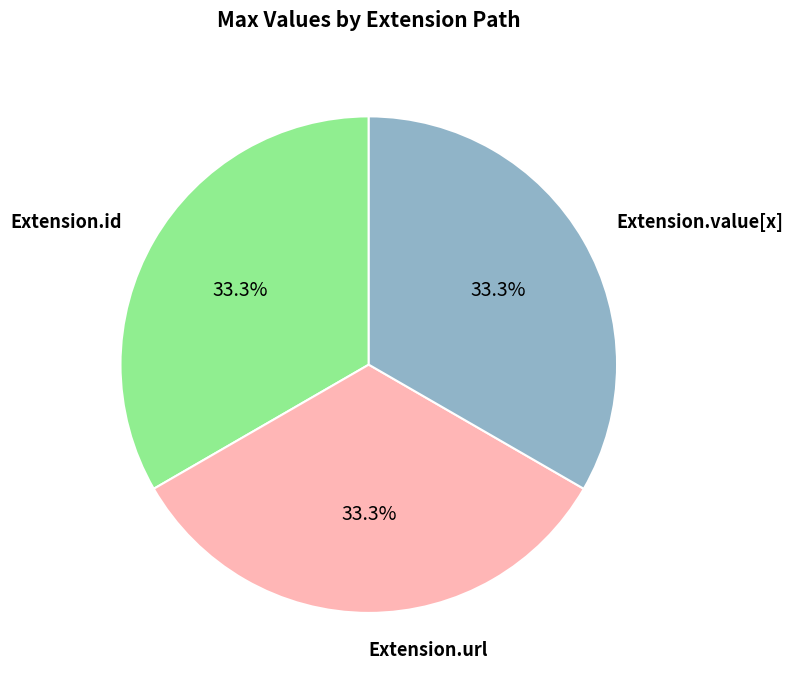

Is there any slice that represents more than half of the pie?

No